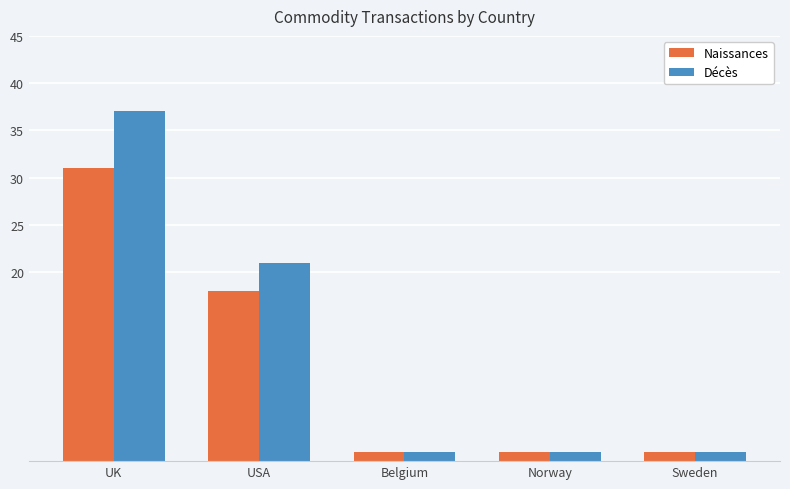

Count the number of data series in this chart.

2